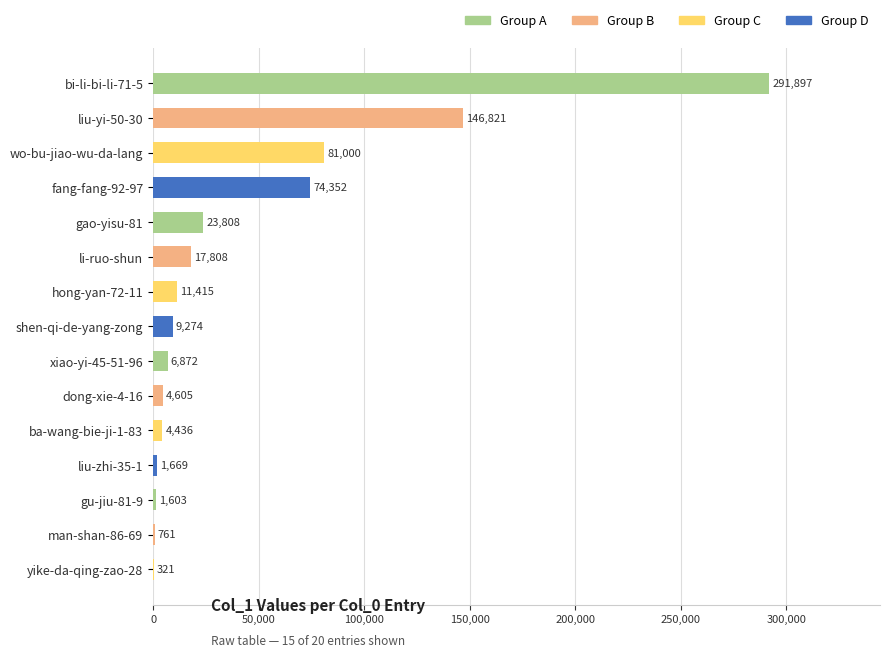

Which label corresponds to the largest value in the chart?

bi-li-bi-li-71-5